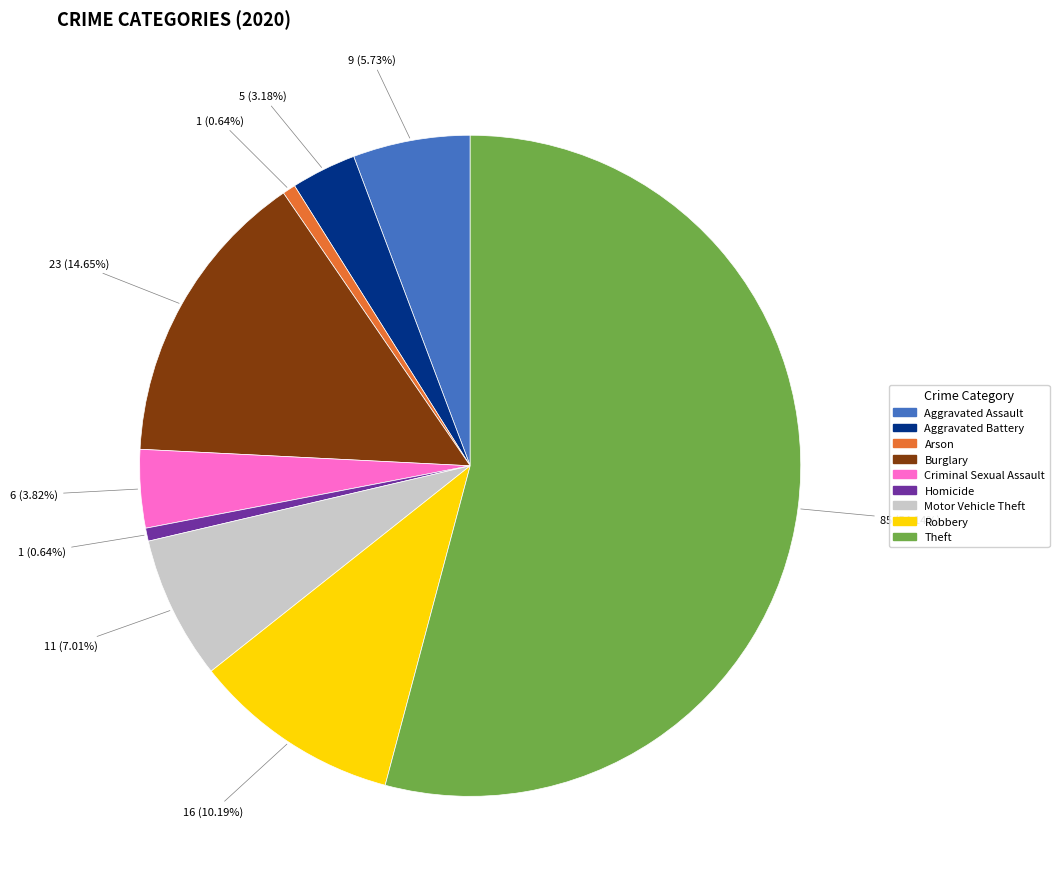

What is the total percentage of Robbery and Theft?

64.3%